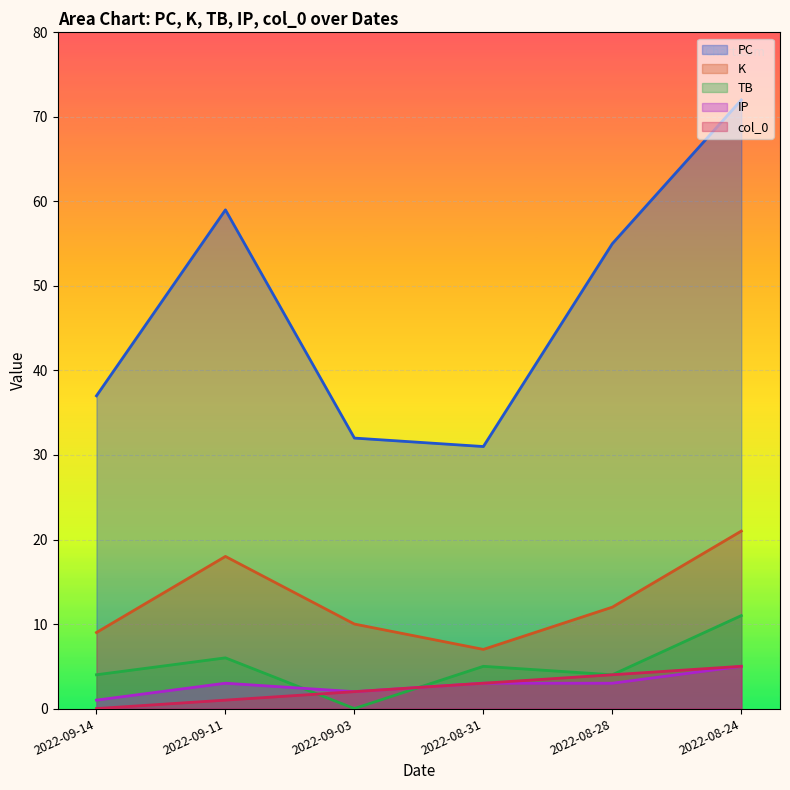

Reading left to right, list all the values displayed in this chart.

PC: 2022-09-14=37	2022-09-11=59	2022-09-03=32	2022-08-31=31	2022-08-28=55	2022-08-24=72
K: 2022-09-14=9	2022-09-11=18	2022-09-03=10	2022-08-31=7	2022-08-28=12	2022-08-24=21
TB: 2022-09-14=4	2022-09-11=6	2022-09-03=0	2022-08-31=5	2022-08-28=4	2022-08-24=11
IP: 2022-09-14=1	2022-09-11=3	2022-09-03=2	2022-08-31=3	2022-08-28=3	2022-08-24=5
col_0: 2022-09-14=0	2022-09-11=1	2022-09-03=2	2022-08-31=3	2022-08-28=4	2022-08-24=5